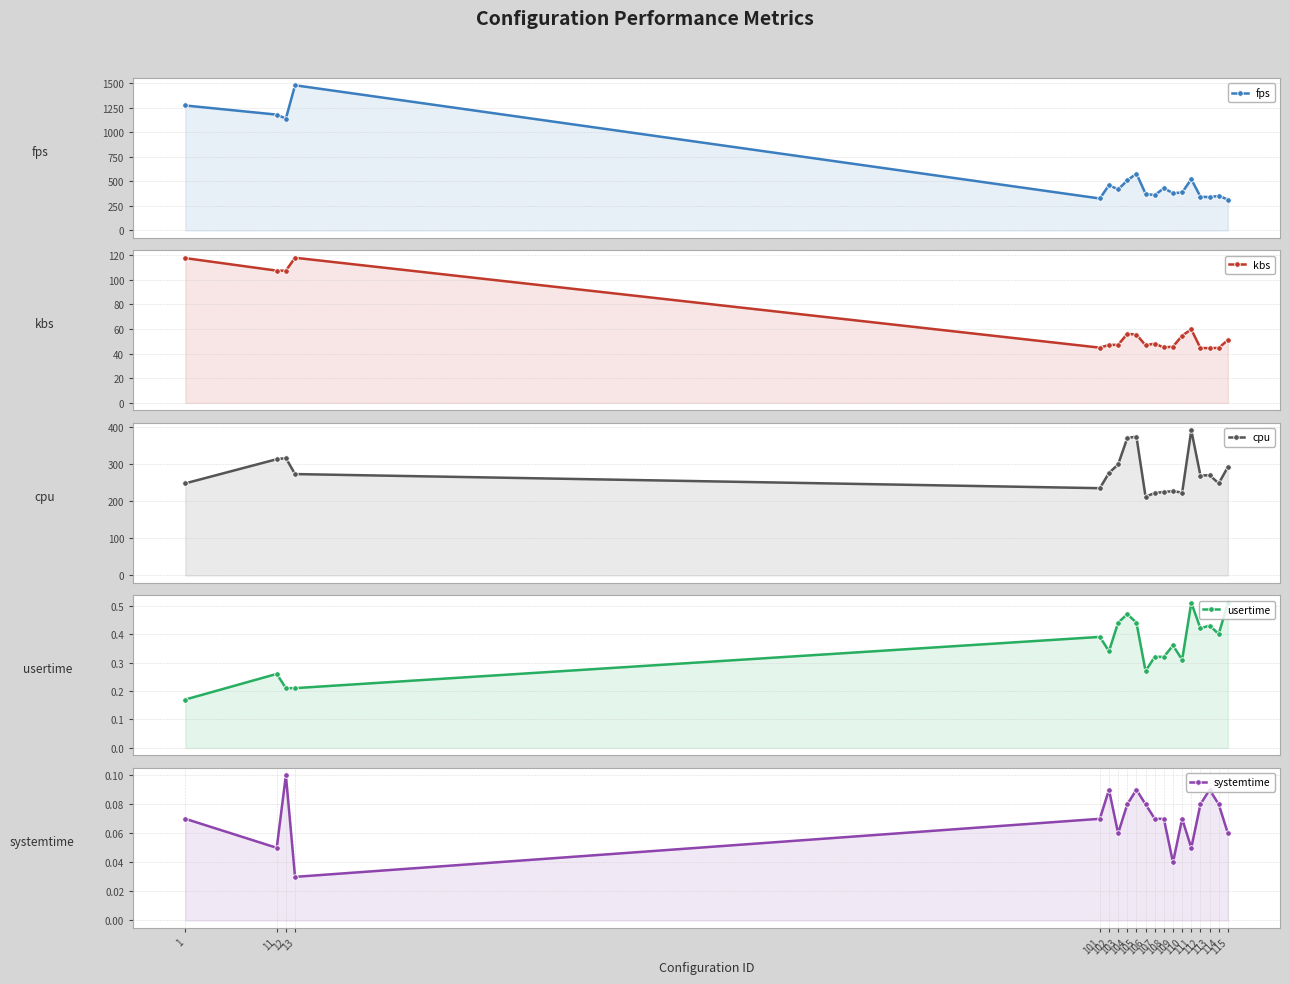

What value does the kbs series have at 112?

44.5